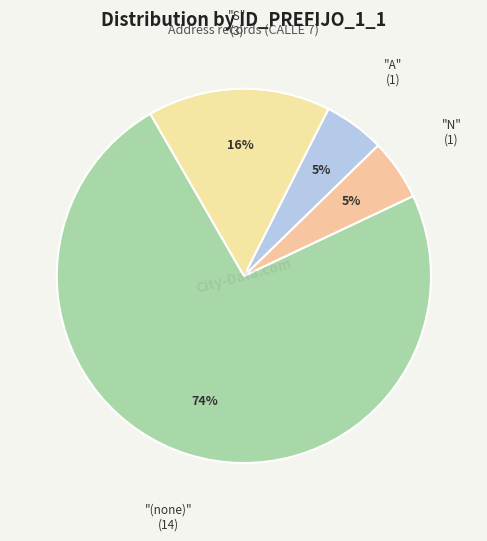

Does any single category account for the majority?

Yes